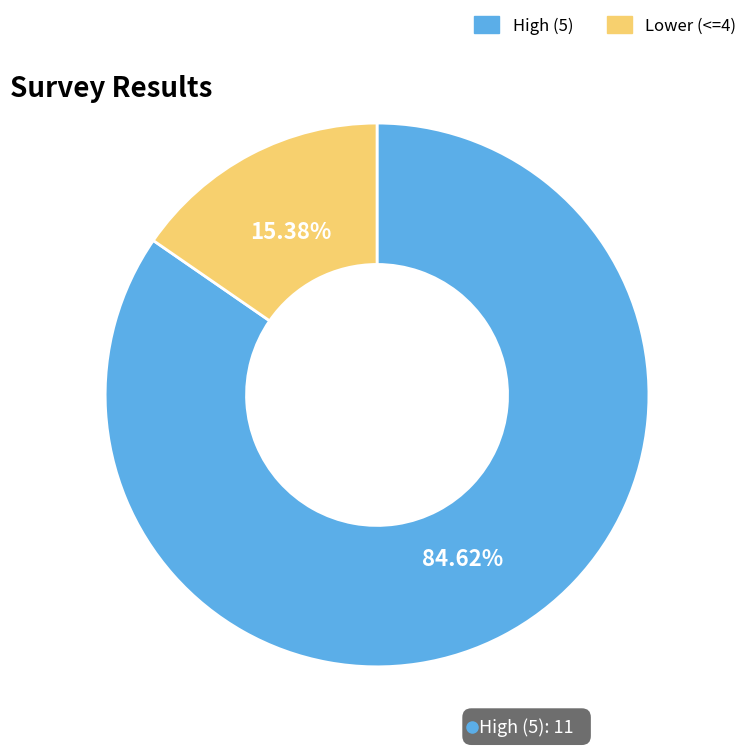

Is there a majority slice in this chart?

Yes